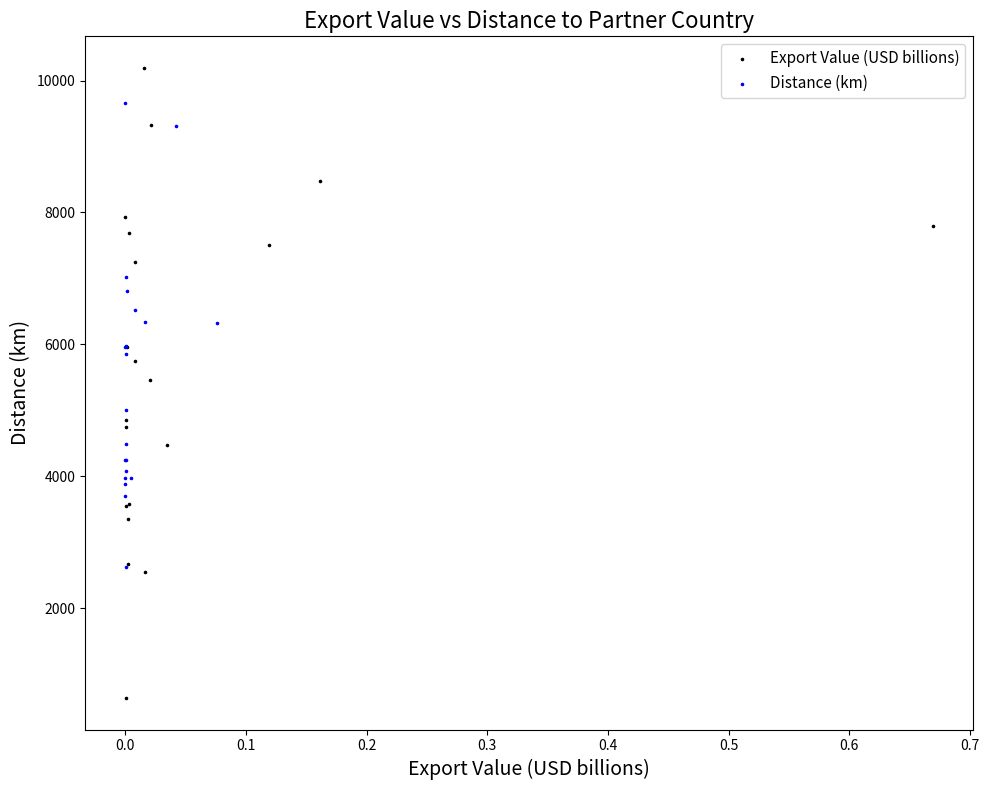

Which series contains the highest Y value?

Export Value (USD billions)